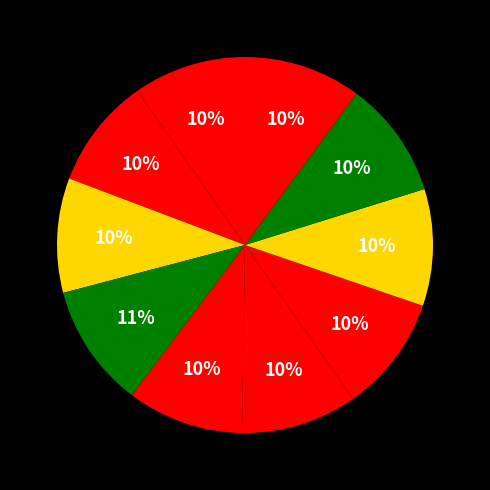

How many slices are in this pie chart?

10